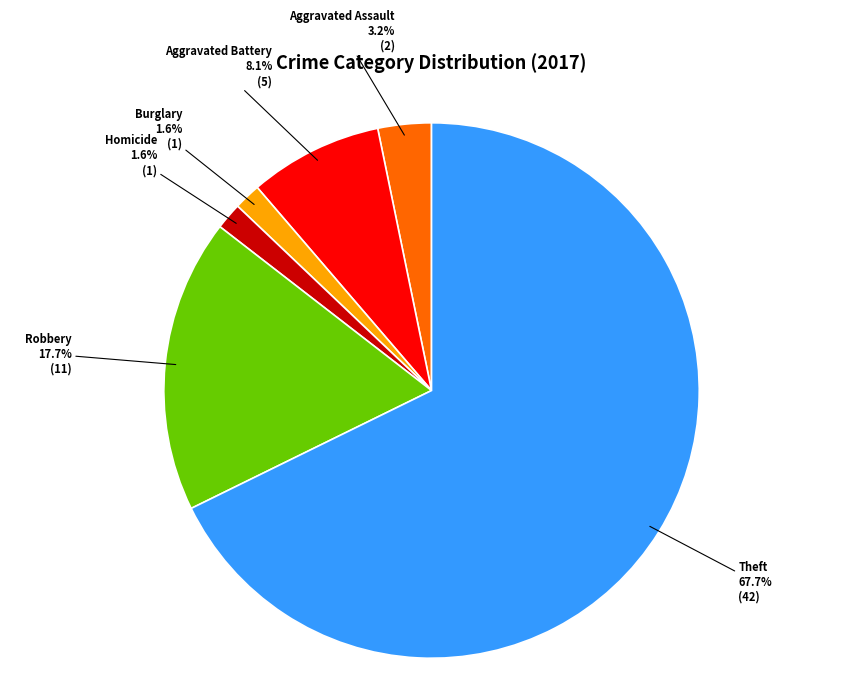

Is there a majority slice in this chart?

Yes